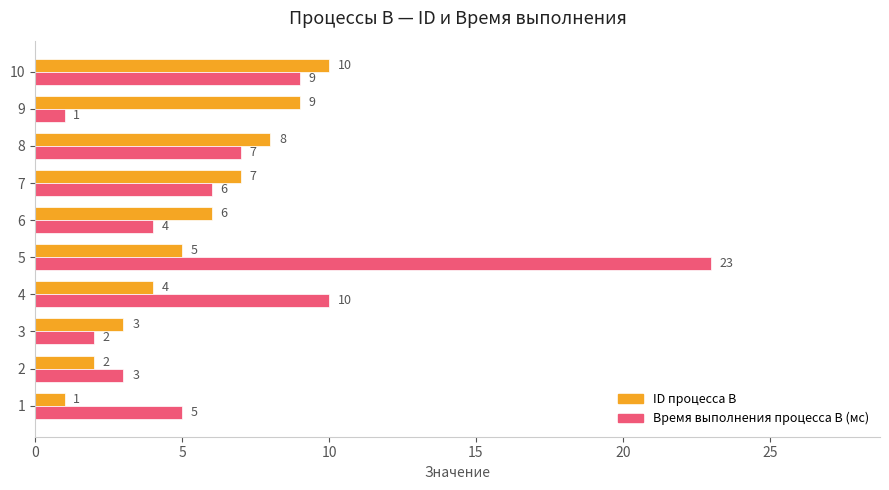

Rank the series by their average value, from highest to lowest.

Время выполнения процесса B (мс), ID процесса B